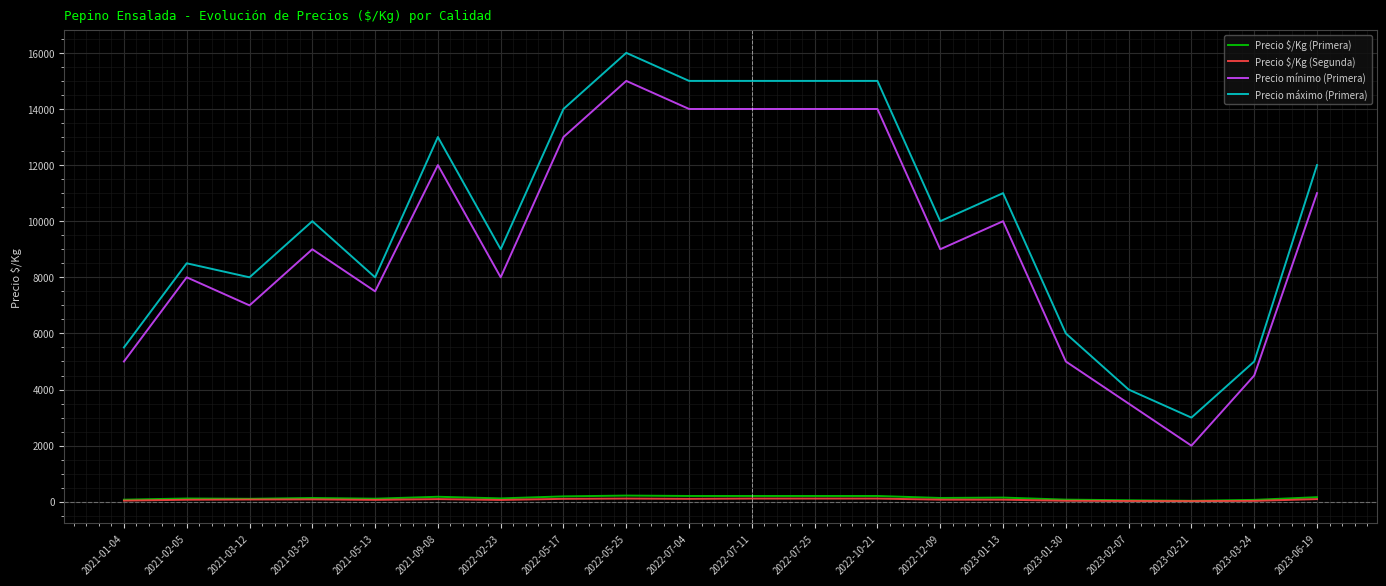

True or false: Precio máximo (Primera) has a value of 11000 at 2023-01-13.

True